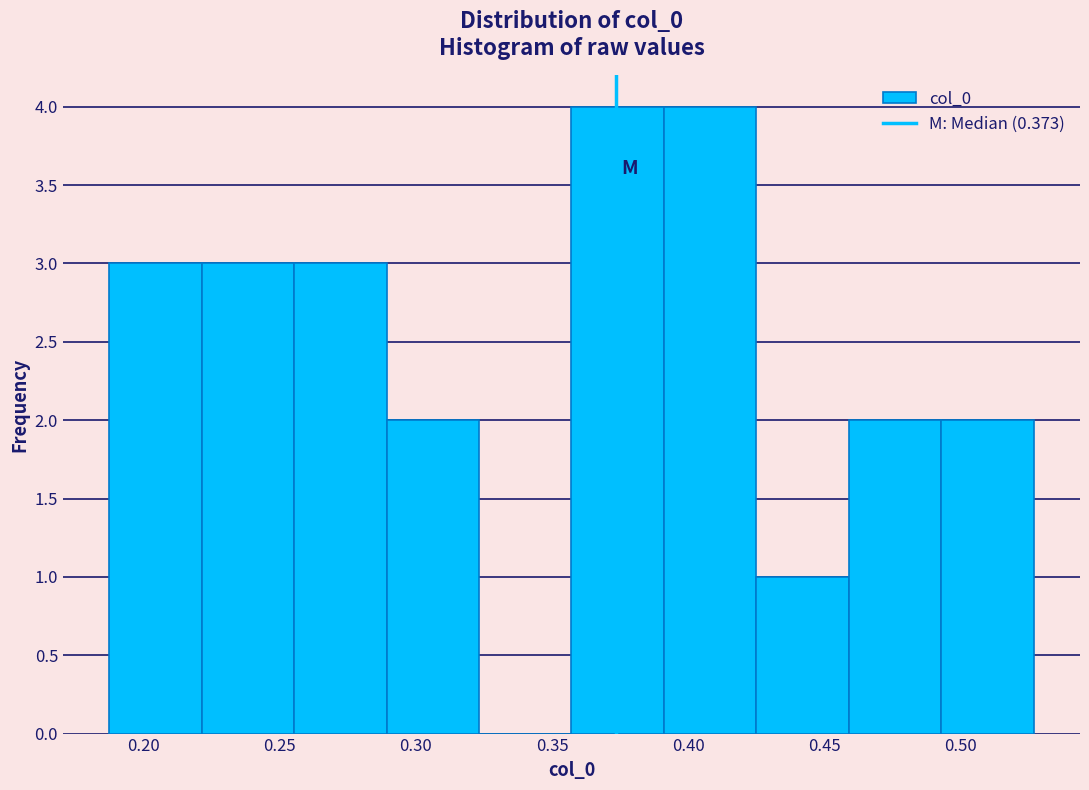

Reading left to right, transcribe this chart: for each bar, give the range it covers on the x-axis and its height. Neither the bar edges nor the heights are printed on the chart, so give them approximately, as read against the axes.

0.185 to 0.220: 3
0.220 to 0.255: 3
0.255 to 0.290: 3
0.290 to 0.325: 2
0.325 to 0.355: 0
0.355 to 0.390: 4
0.390 to 0.425: 4
0.425 to 0.460: 1
0.460 to 0.495: 2
0.495 to 0.525: 2